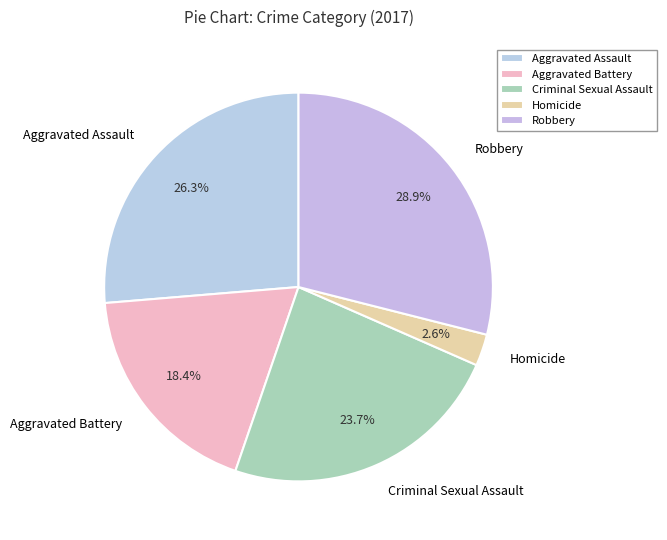

Rank the categories by value from lowest to highest.

Homicide, Aggravated Battery, Criminal Sexual Assault, Aggravated Assault, Robbery